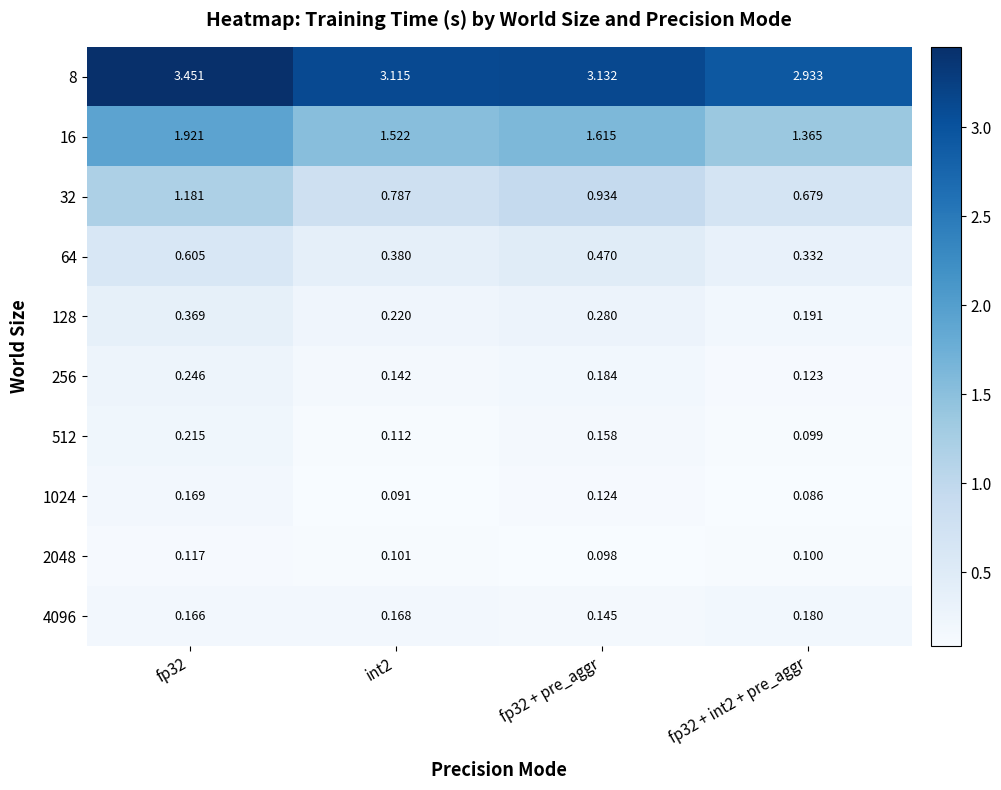

Is the value of 128 at fp32 + int2 + pre_aggr greater than the value of 512 at fp32 + int2 + pre_aggr?

Yes